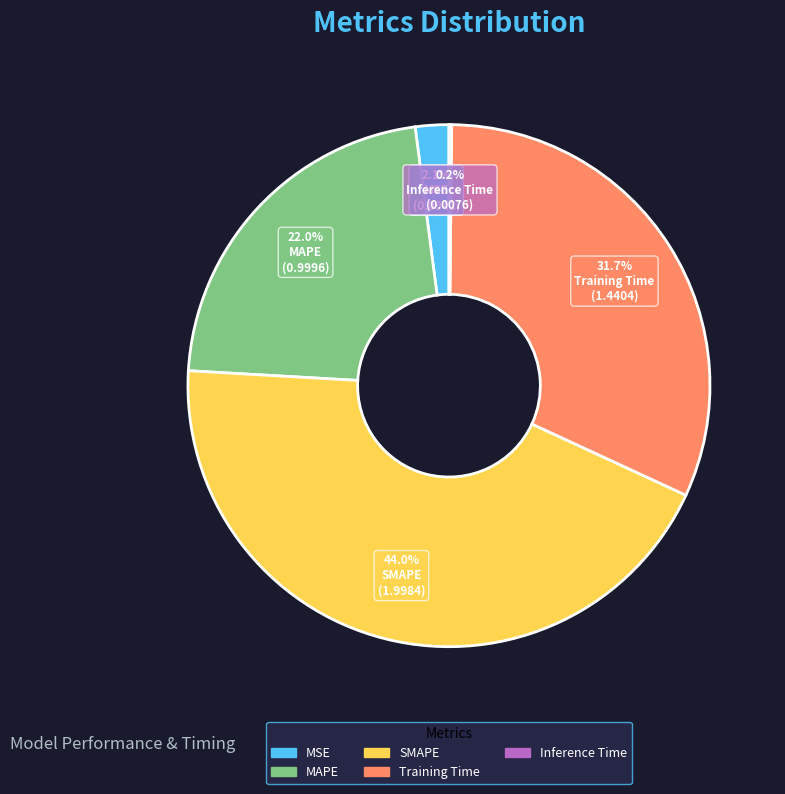

Which has a higher value, MSE or MAPE?

MAPE